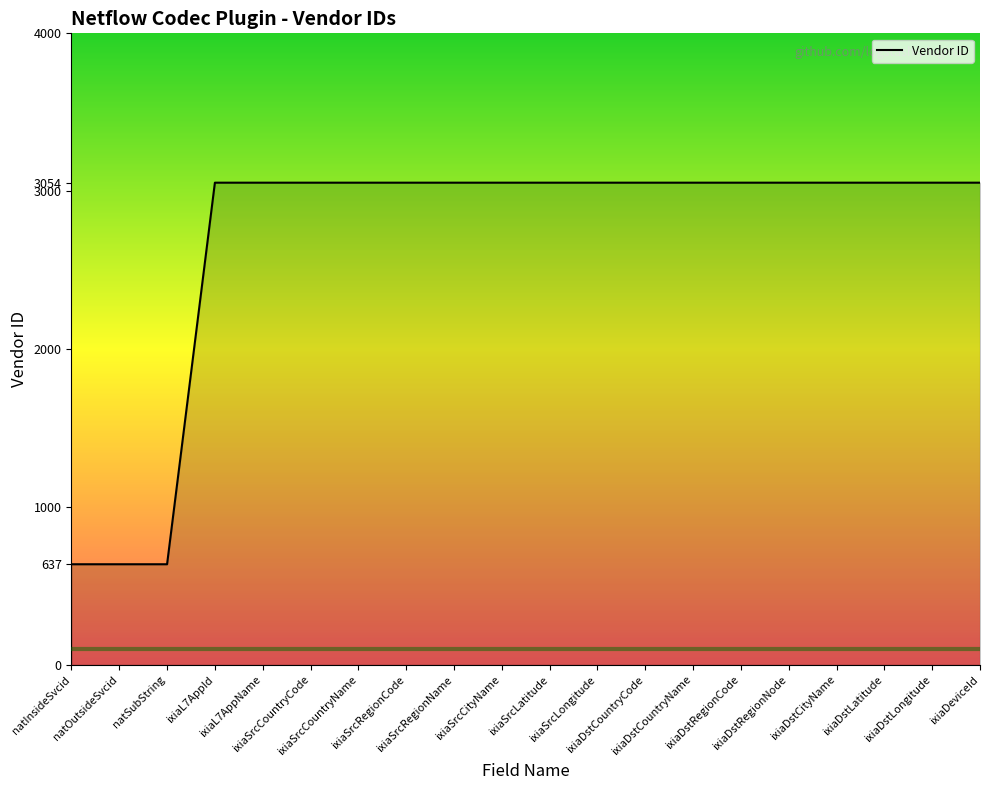

What is the maximum value shown in the chart?

3054